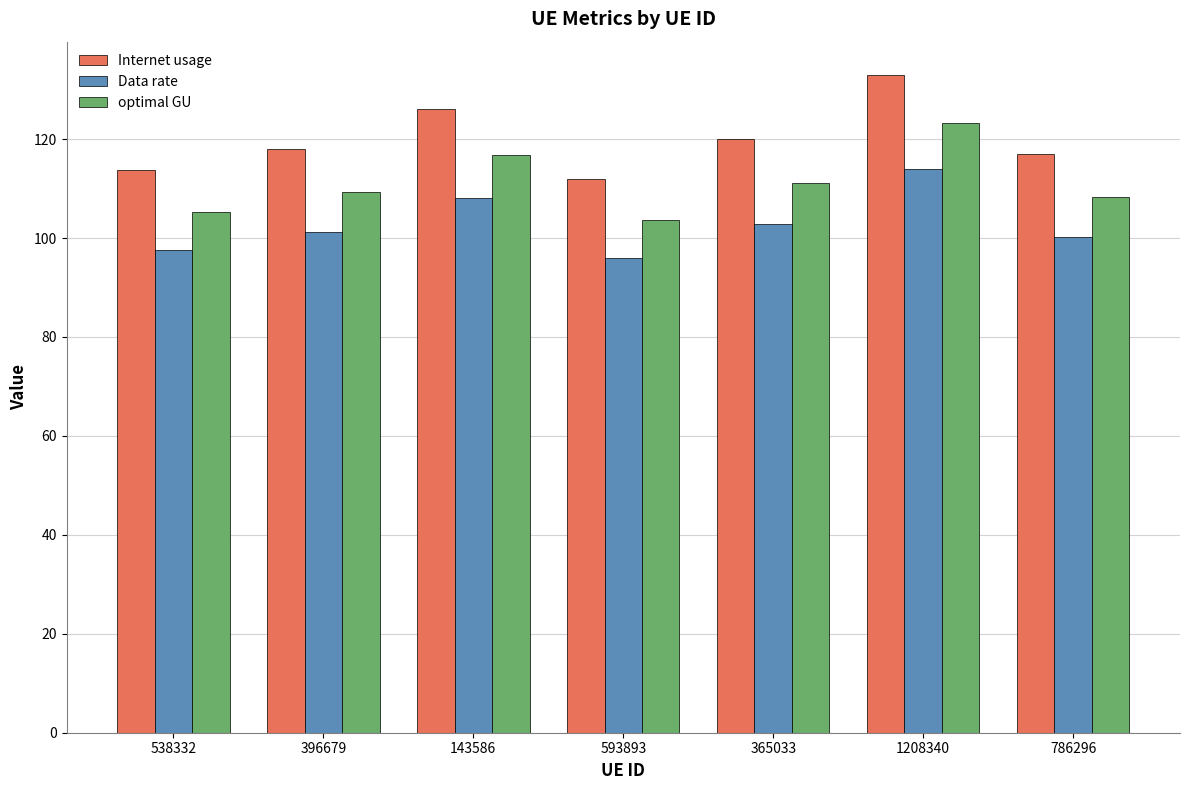

What is the maximum value for Data rate?

114.0